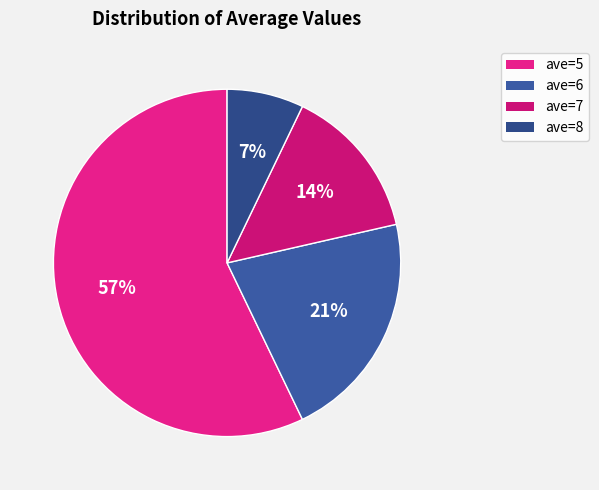

How many segments does this pie chart have?

4